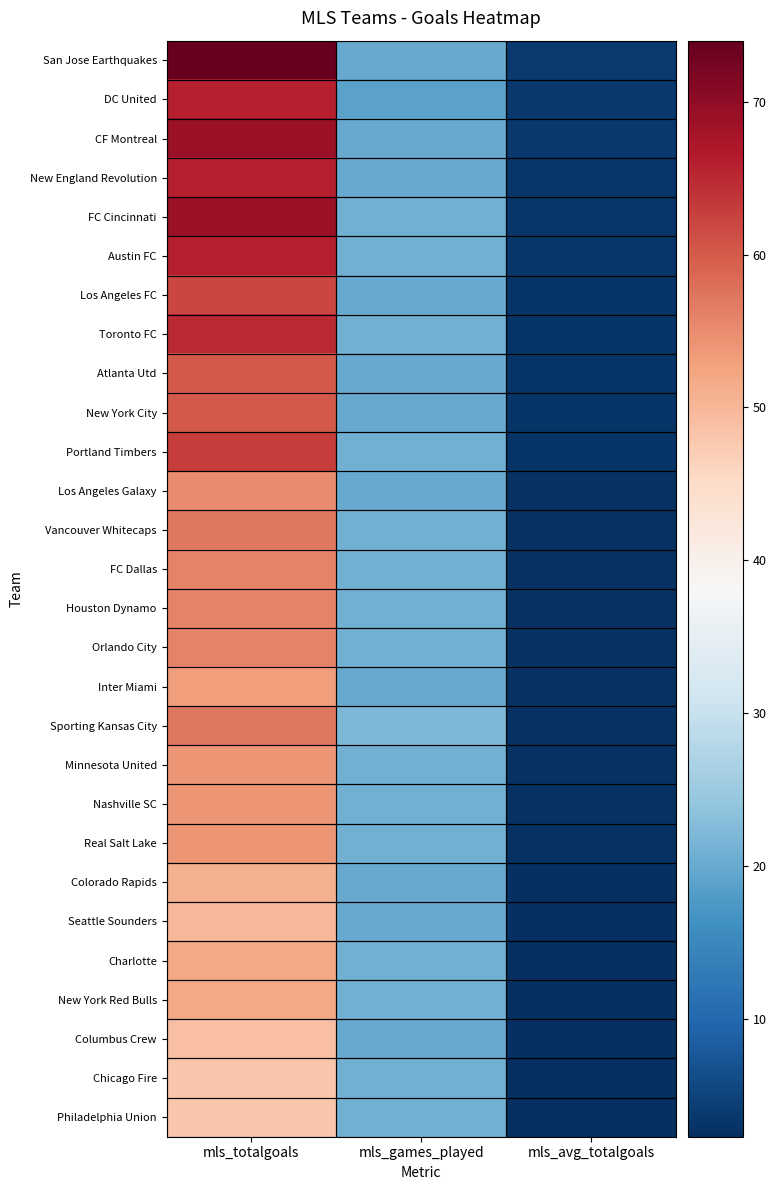

Reading right to left, extract all data points from this chart.

San Jose Earthquakes: mls_avg_totalgoals=3.7	mls_games_played=20.0	mls_totalgoals=74.0
DC United: mls_avg_totalgoals=3.5	mls_games_played=19.0	mls_totalgoals=66.0
CF Montreal: mls_avg_totalgoals=3.5	mls_games_played=20.0	mls_totalgoals=69.0
New England Revolution: mls_avg_totalgoals=3.3	mls_games_played=20.0	mls_totalgoals=66.0
FC Cincinnati: mls_avg_totalgoals=3.3	mls_games_played=21.0	mls_totalgoals=69.0
Austin FC: mls_avg_totalgoals=3.1	mls_games_played=21.0	mls_totalgoals=66.0
Los Angeles FC: mls_avg_totalgoals=3.1	mls_games_played=20.0	mls_totalgoals=62.0
Toronto FC: mls_avg_totalgoals=3.1	mls_games_played=21.0	mls_totalgoals=65.0
Atlanta Utd: mls_avg_totalgoals=3.0	mls_games_played=20.0	mls_totalgoals=60.0
New York City: mls_avg_totalgoals=3.0	mls_games_played=20.0	mls_totalgoals=60.0
Portland Timbers: mls_avg_totalgoals=3.0	mls_games_played=21.0	mls_totalgoals=63.0
Los Angeles Galaxy: mls_avg_totalgoals=2.8	mls_games_played=20.0	mls_totalgoals=55.0
Vancouver Whitecaps: mls_avg_totalgoals=2.7	mls_games_played=21.0	mls_totalgoals=57.0
FC Dallas: mls_avg_totalgoals=2.7	mls_games_played=21.0	mls_totalgoals=56.0
Houston Dynamo: mls_avg_totalgoals=2.7	mls_games_played=21.0	mls_totalgoals=56.0
Orlando City: mls_avg_totalgoals=2.7	mls_games_played=21.0	mls_totalgoals=56.0
Inter Miami: mls_avg_totalgoals=2.6	mls_games_played=20.0	mls_totalgoals=53.0
Sporting Kansas City: mls_avg_totalgoals=2.6	mls_games_played=22.0	mls_totalgoals=57.0
Minnesota United: mls_avg_totalgoals=2.6	mls_games_played=21.0	mls_totalgoals=54.0
Nashville SC: mls_avg_totalgoals=2.6	mls_games_played=21.0	mls_totalgoals=54.0
Real Salt Lake: mls_avg_totalgoals=2.6	mls_games_played=21.0	mls_totalgoals=54.0
Colorado Rapids: mls_avg_totalgoals=2.5	mls_games_played=20.0	mls_totalgoals=51.0
Seattle Sounders: mls_avg_totalgoals=2.5	mls_games_played=20.0	mls_totalgoals=50.0
Charlotte: mls_avg_totalgoals=2.5	mls_games_played=21.0	mls_totalgoals=52.0
New York Red Bulls: mls_avg_totalgoals=2.5	mls_games_played=21.0	mls_totalgoals=52.0
Columbus Crew: mls_avg_totalgoals=2.5	mls_games_played=20.0	mls_totalgoals=49.0
Chicago Fire: mls_avg_totalgoals=2.3	mls_games_played=21.0	mls_totalgoals=48.0
Philadelphia Union: mls_avg_totalgoals=2.3	mls_games_played=21.0	mls_totalgoals=48.0